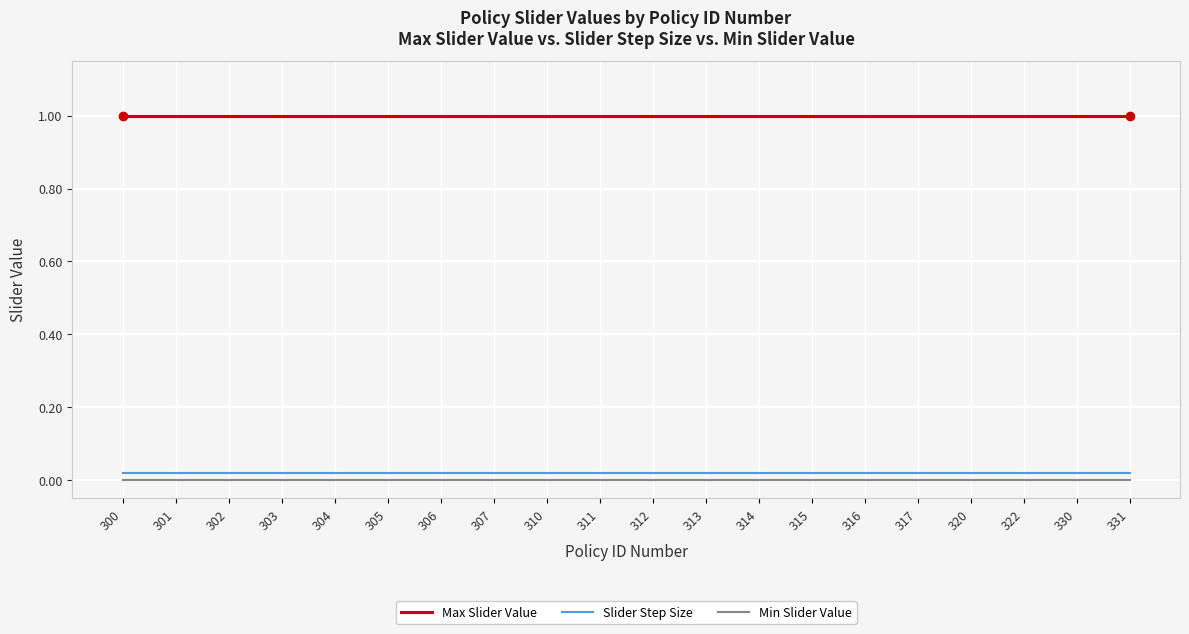

What are all the series names shown in the legend?

Max Slider Value, Slider Step Size, Min Slider Value